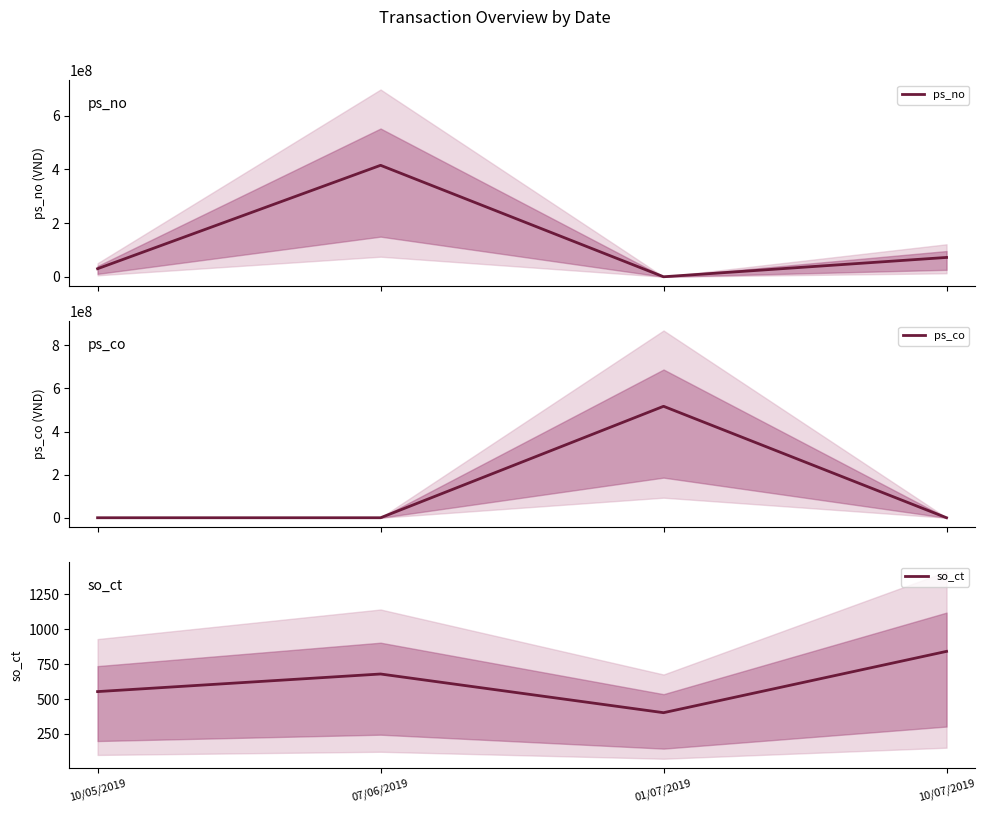

Which has a higher value, 10/07/2019 or 07/06/2019?

07/06/2019